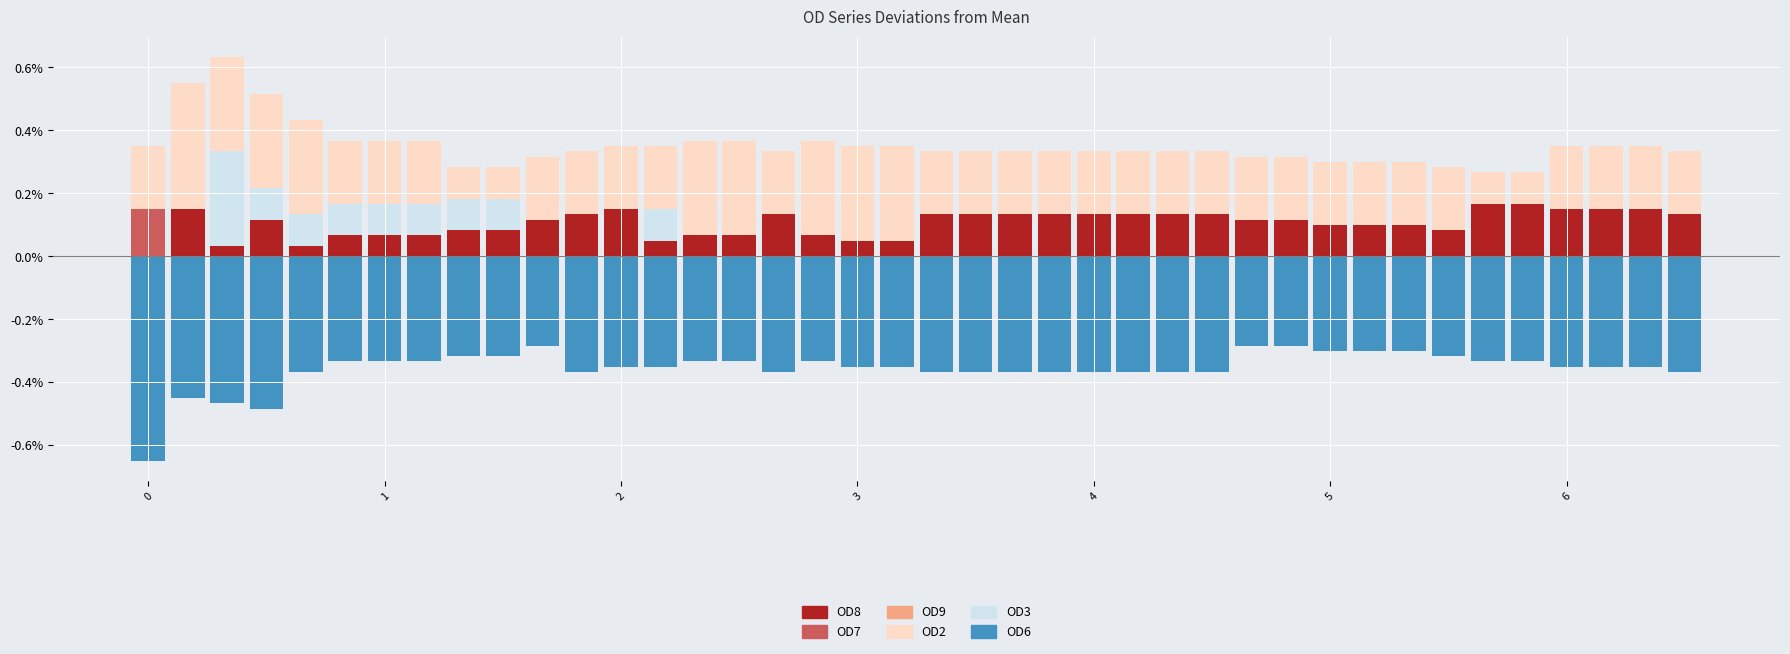

How many series are shown in this chart?

6